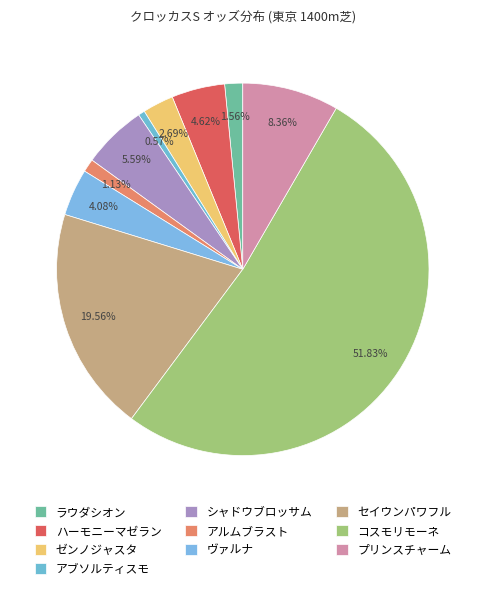

To the nearest percent, what percentage of the pie is アブソルティスモ?

1%